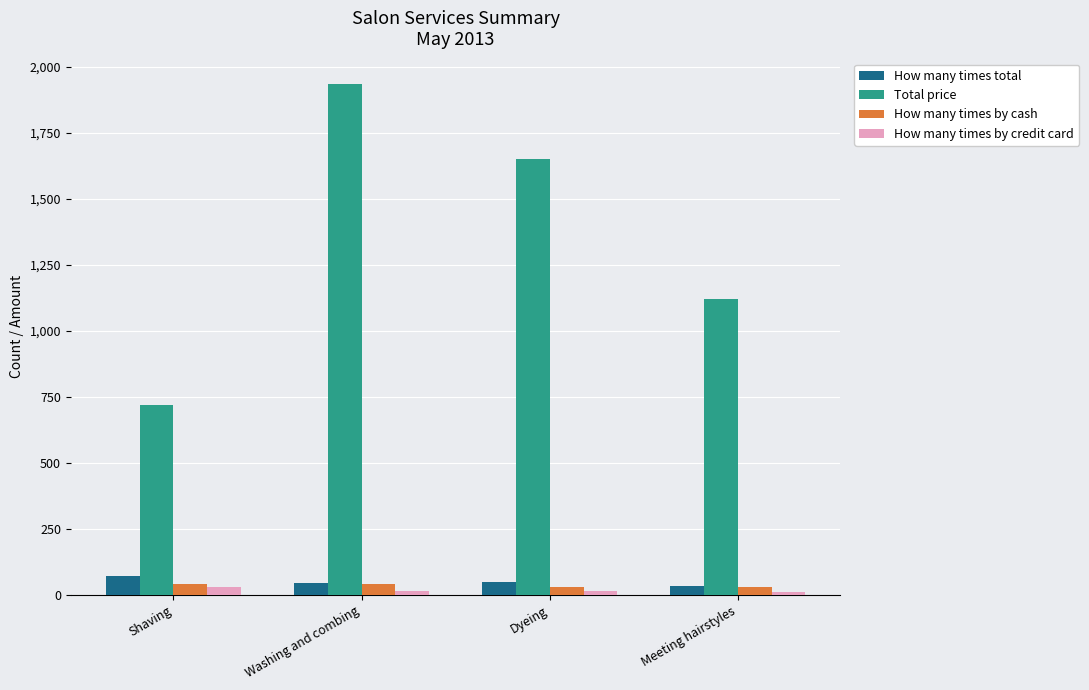

What value does the How many times by cash series have at Washing and combing, to the nearest 10?

40